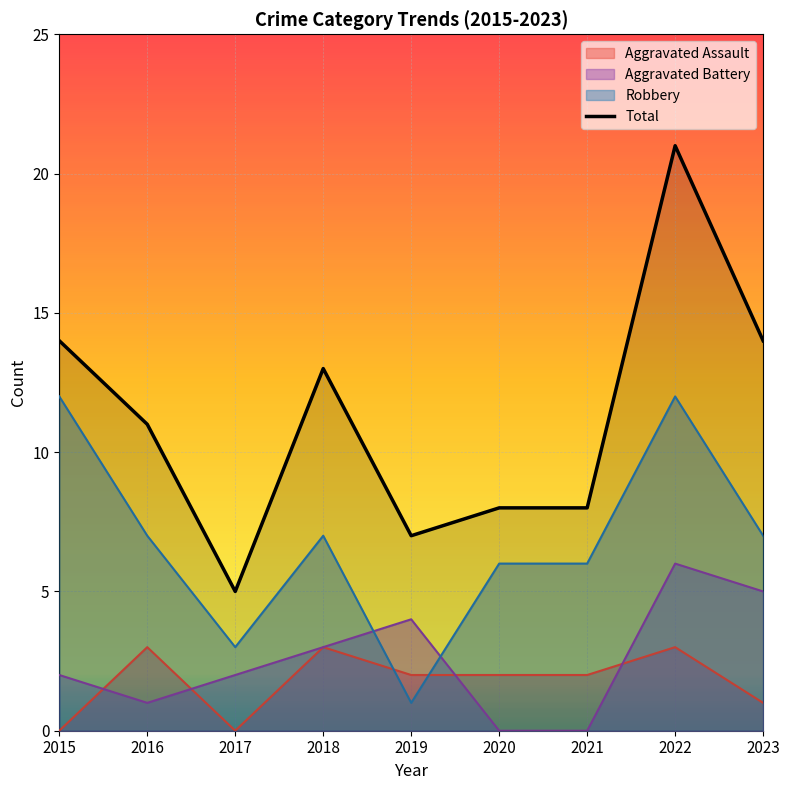

Count the number of categories in the chart.

9